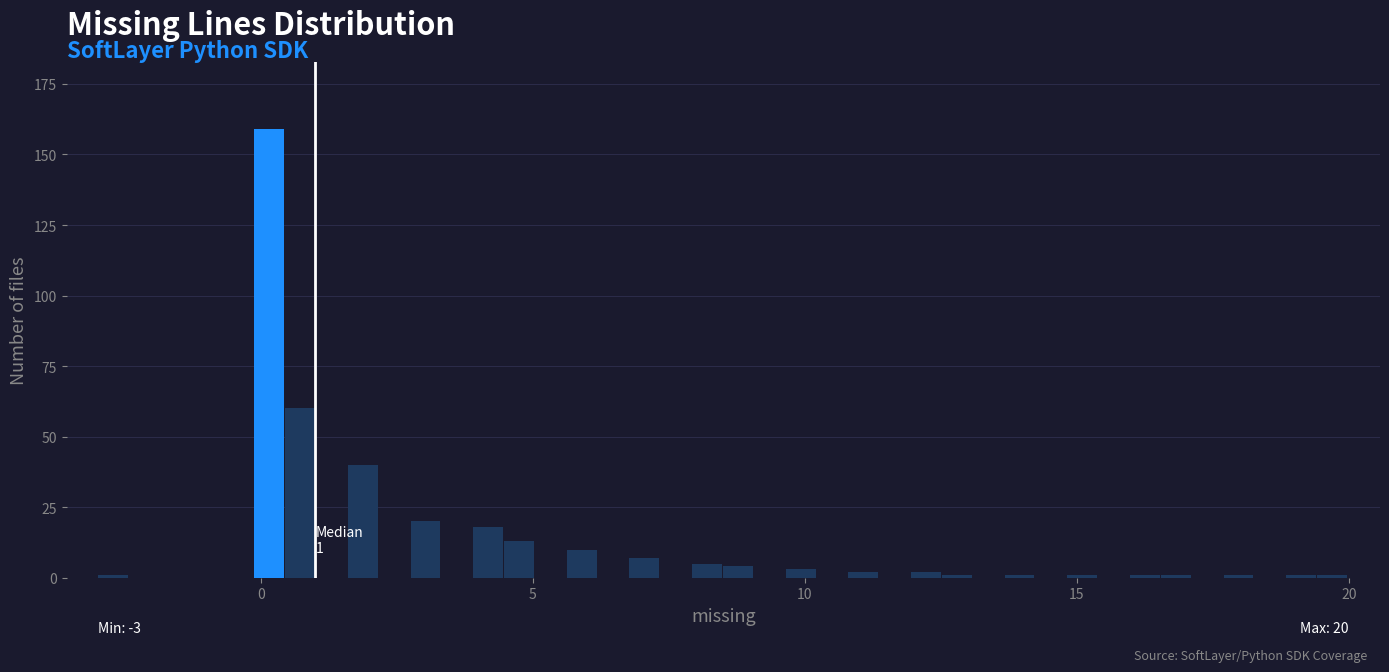

Around what value on the x-axis is the tallest bar? Give the approximate position of its centre, as read against the axis.

0.0